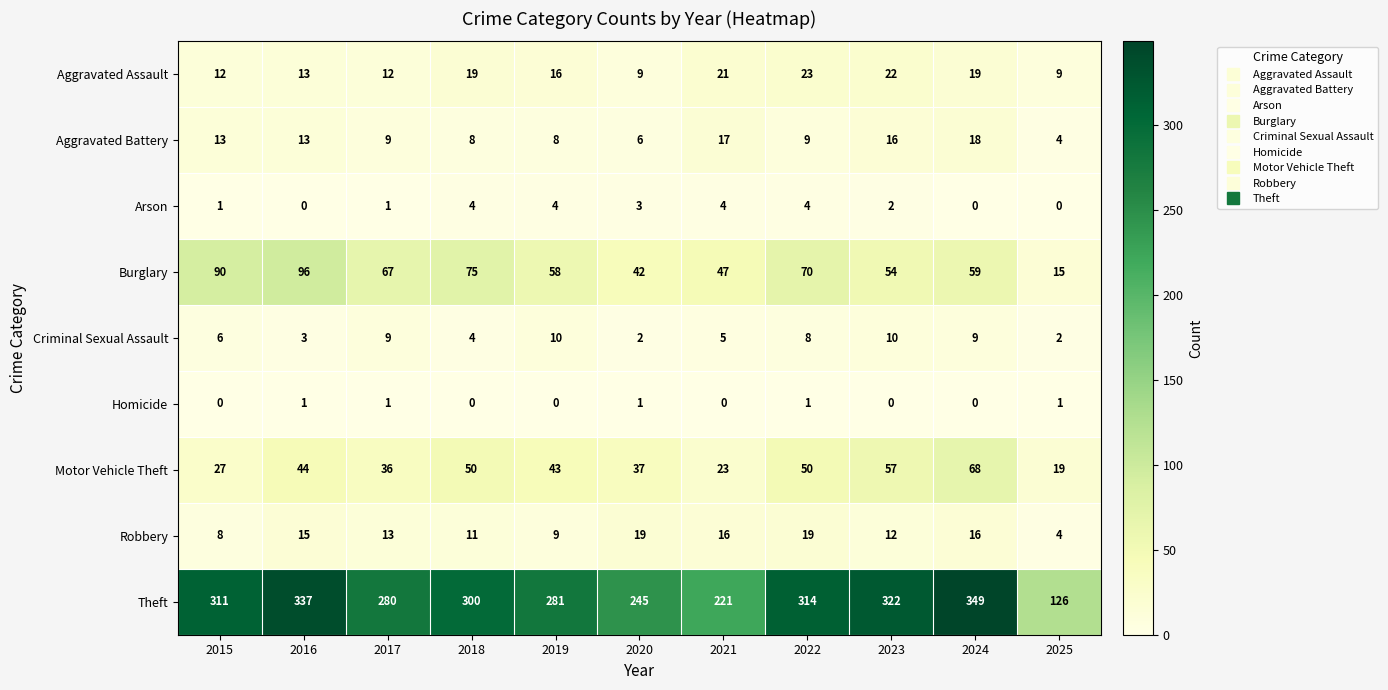

Between 2018 and 2023, which series saw the biggest shift?

Theft